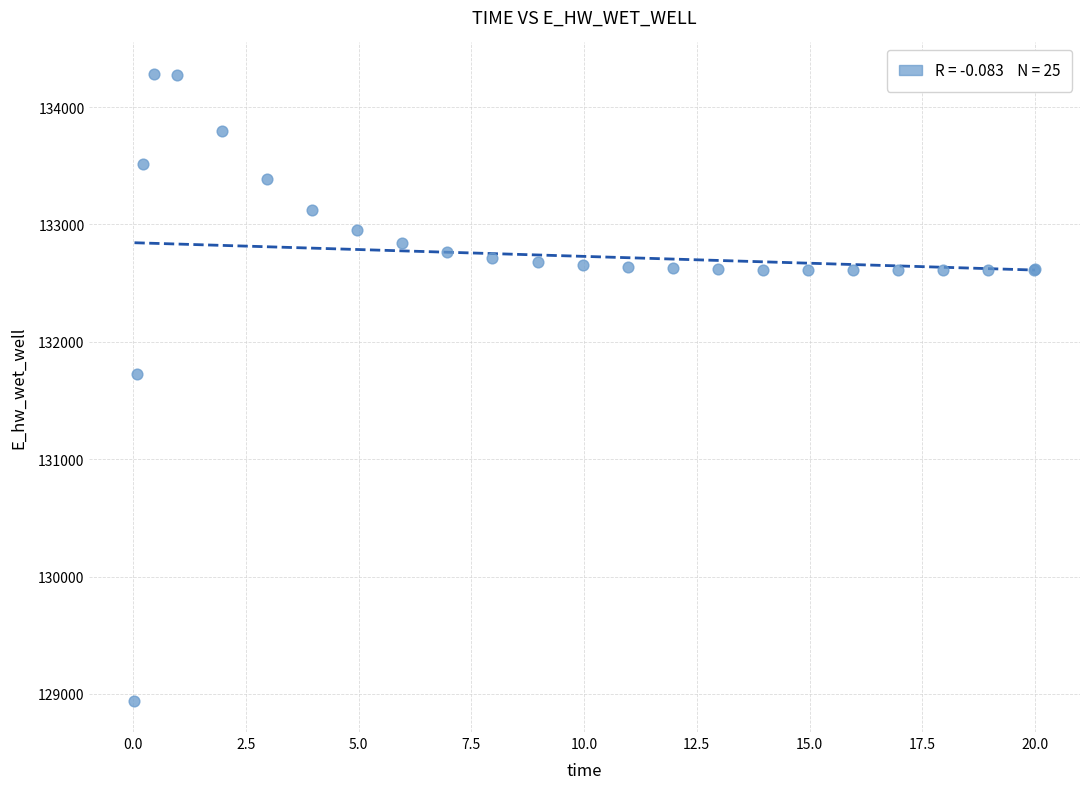

What Y value in the scatter plot is closest to 131612?

131728.0